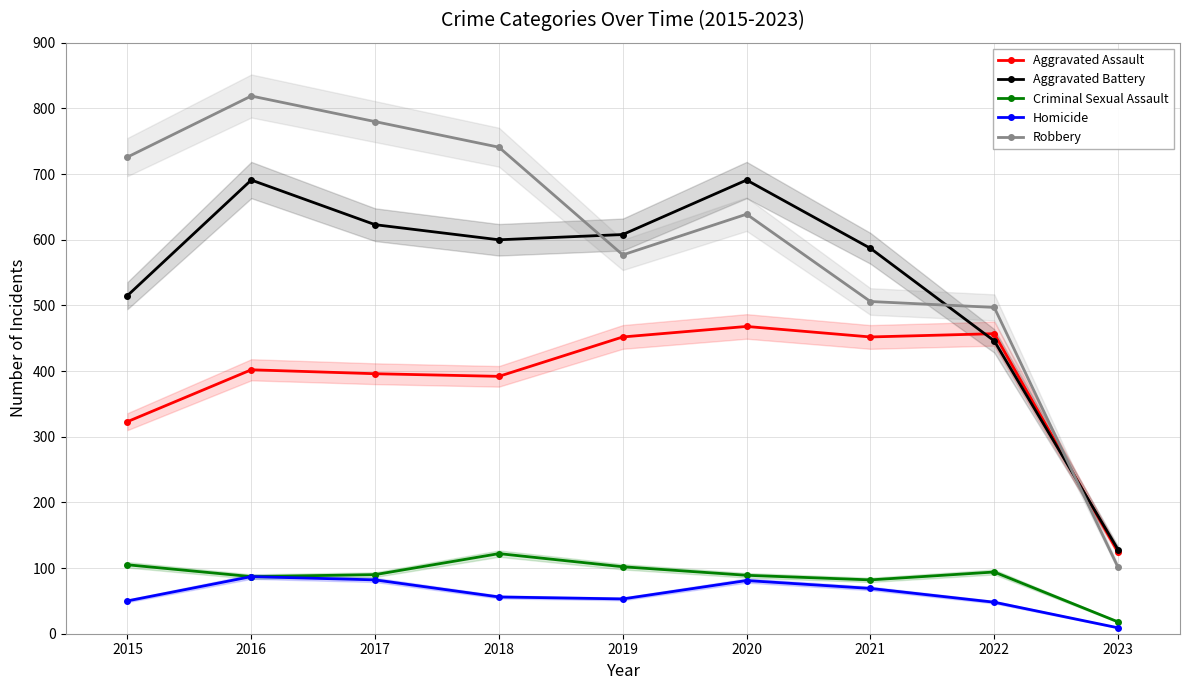

What is the sum of all Aggravated Assault values?

3466